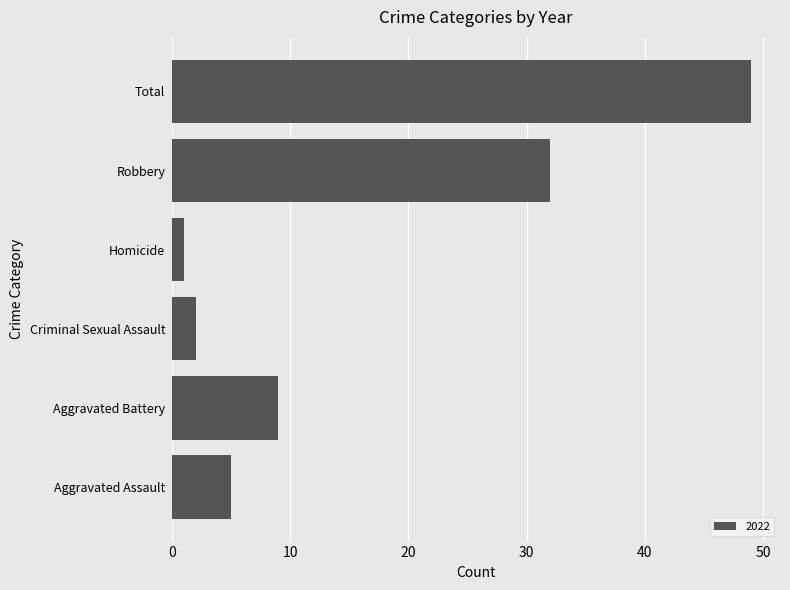

Count the number of categories in the chart.

6